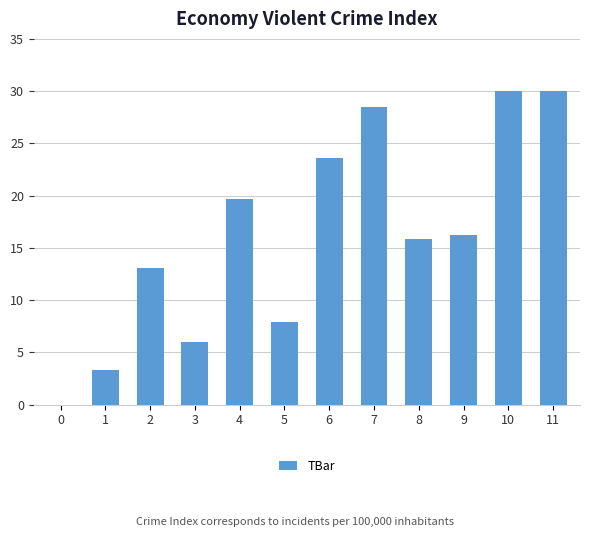

What value does the data have at 8?

15.9